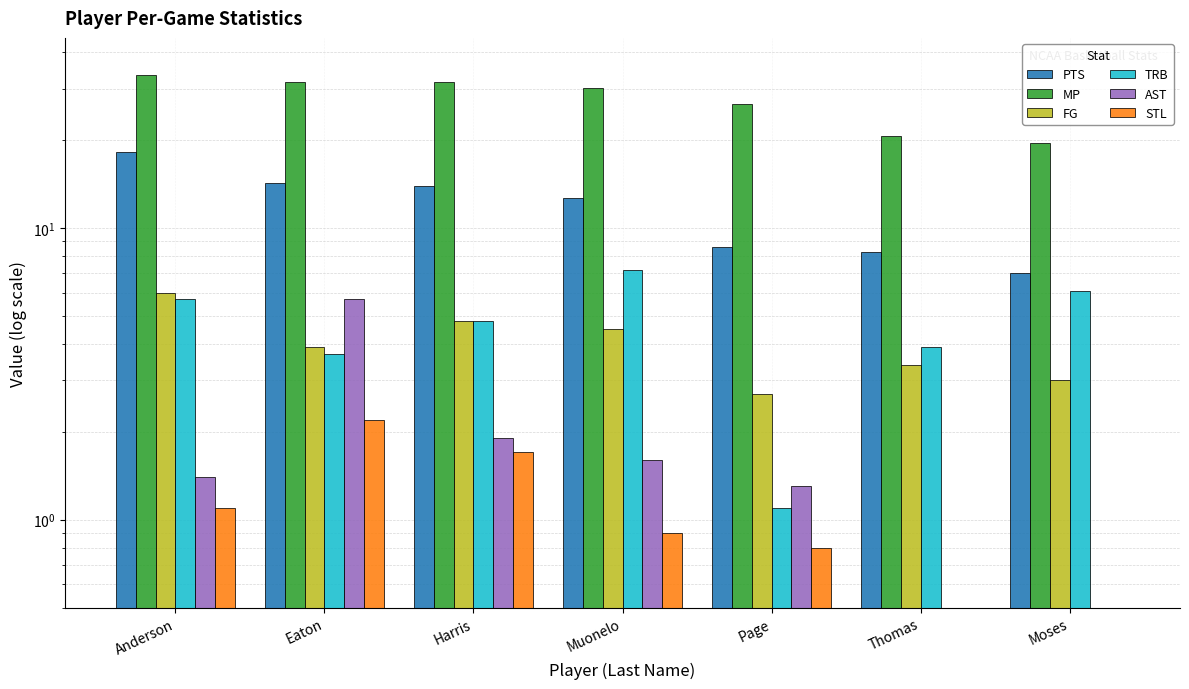

What is the spread (max minus min) of values at Moses?

19.4